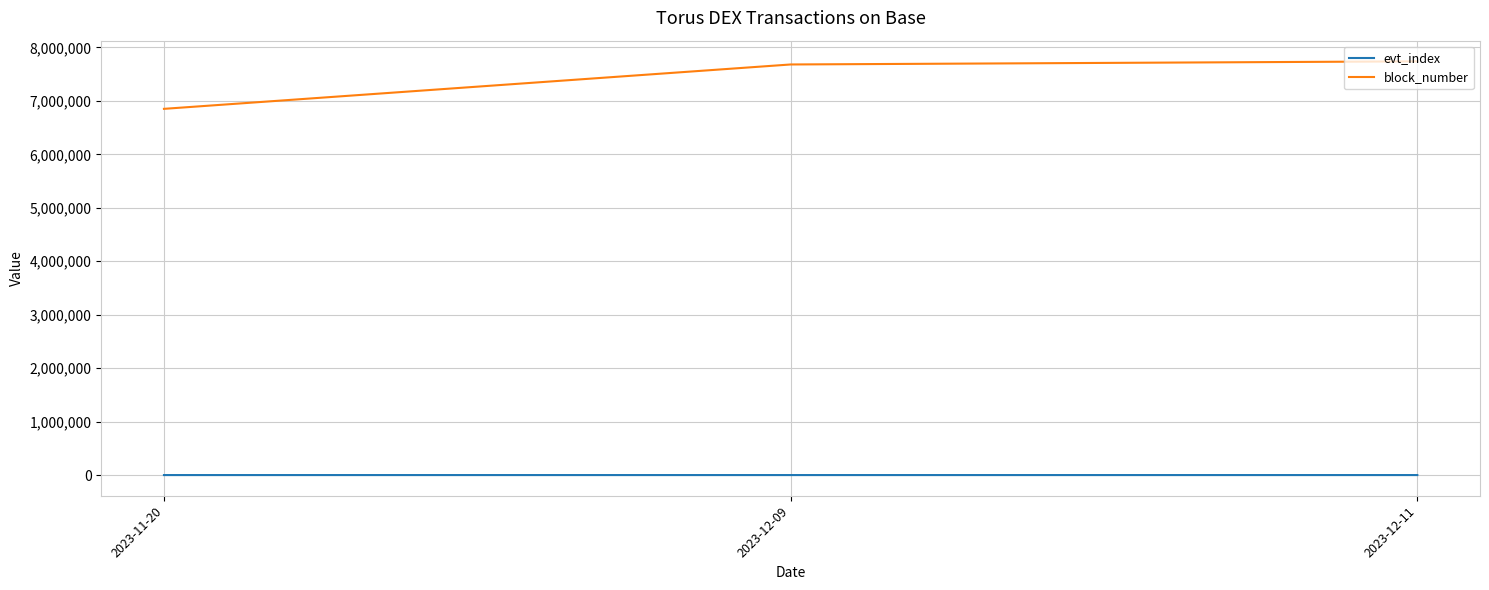

Read the block_number value at 2023-12-11.

7739280